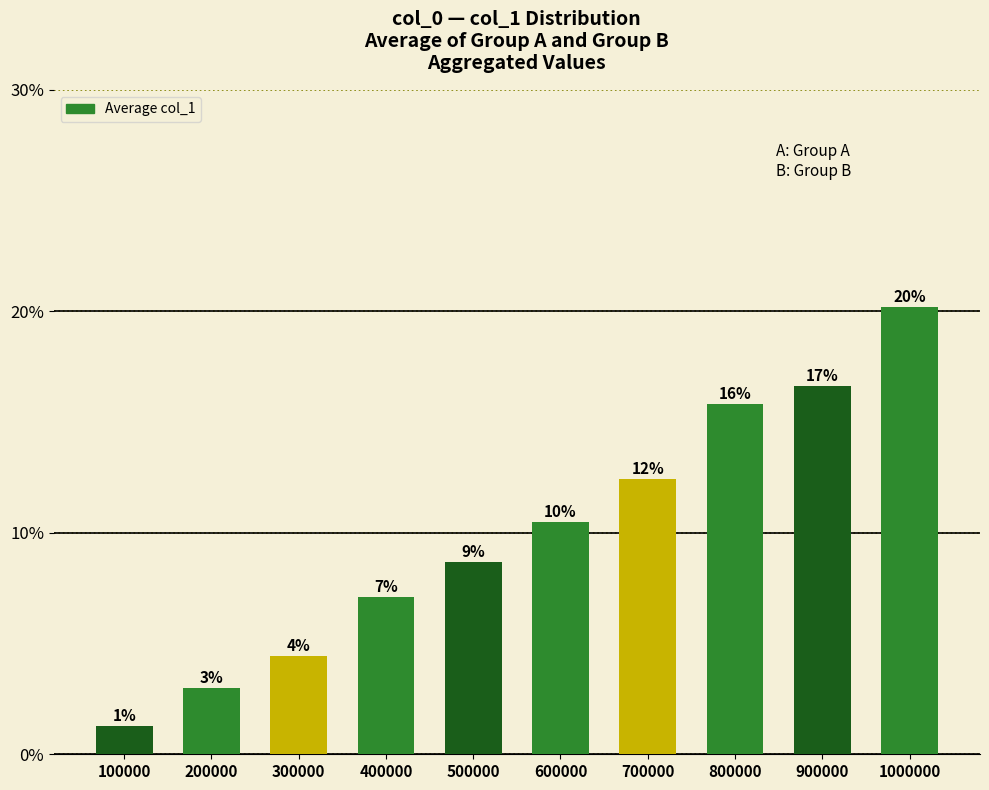

Reading left to right, what are all the values shown in this chart?

0.0	0.0	0.0	0.1	0.1	0.1	0.1	0.2	0.2	0.2